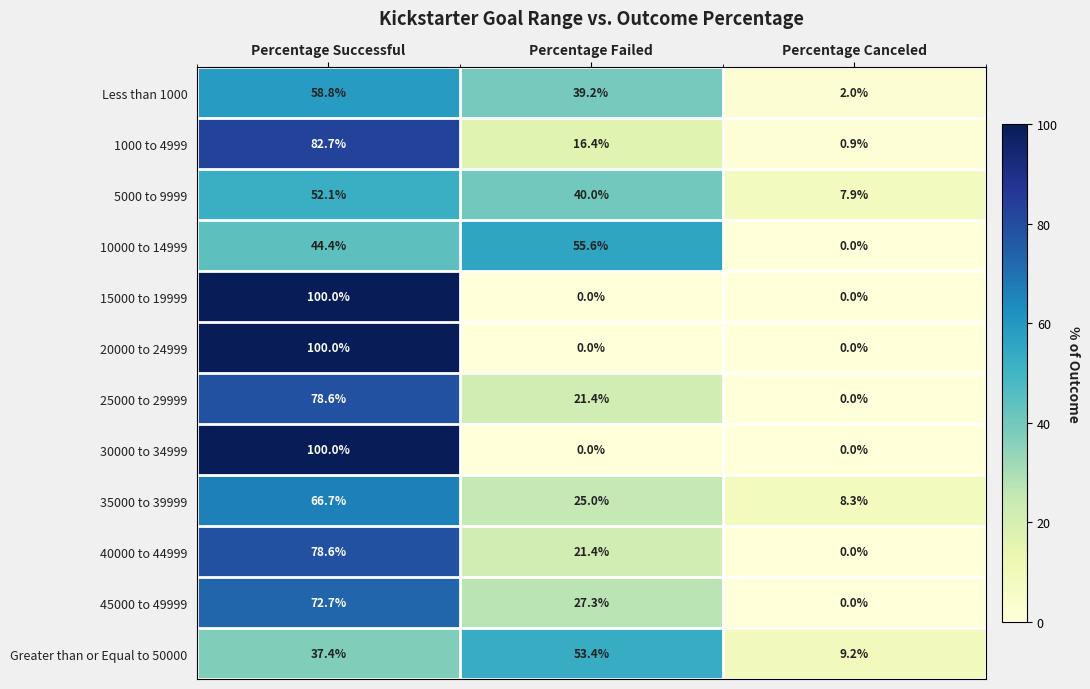

The value of 10000 to 14999 at Percentage Failed is 25.4. True or false?

False